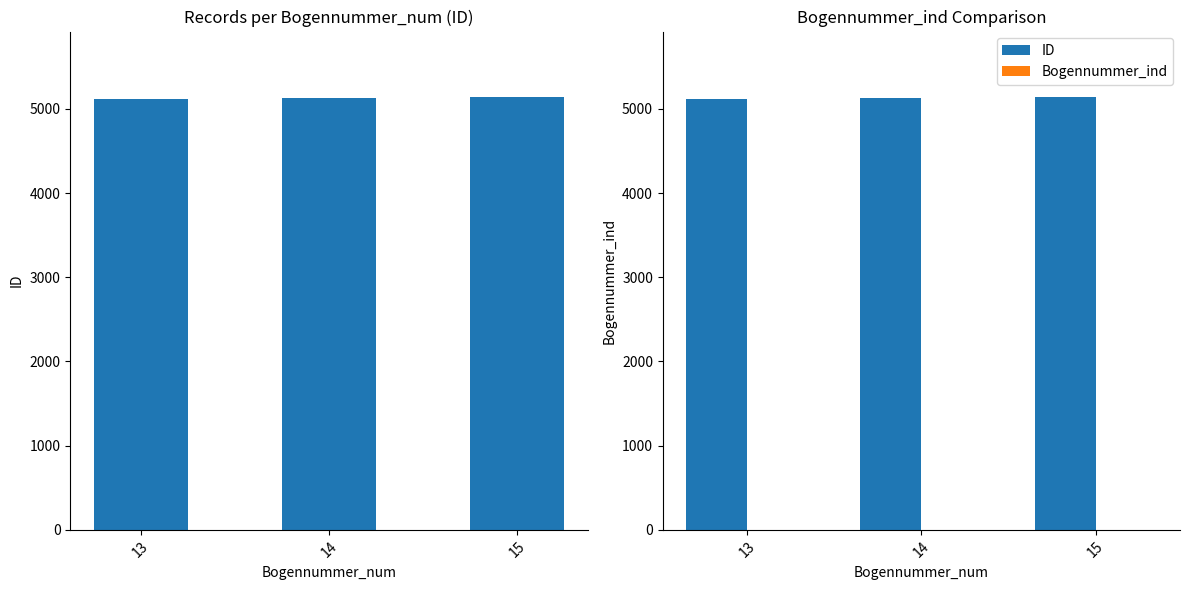

Which label corresponds to the smallest value in the chart?

13